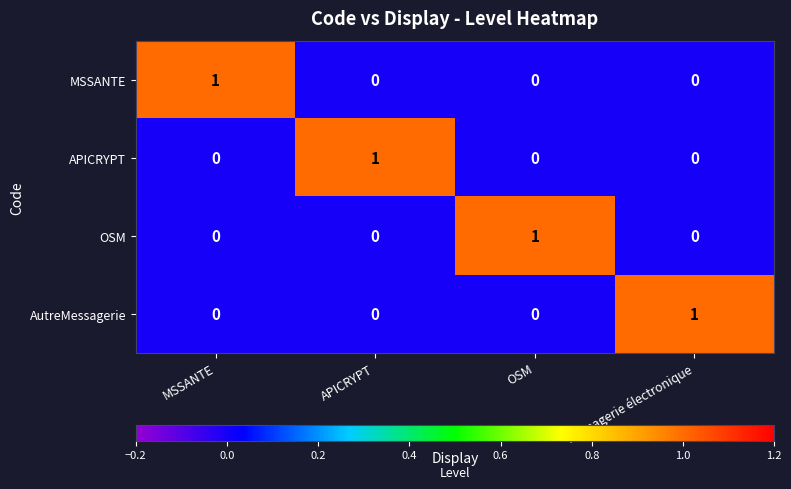

Count the OSM values in the range 0 to 1.

4